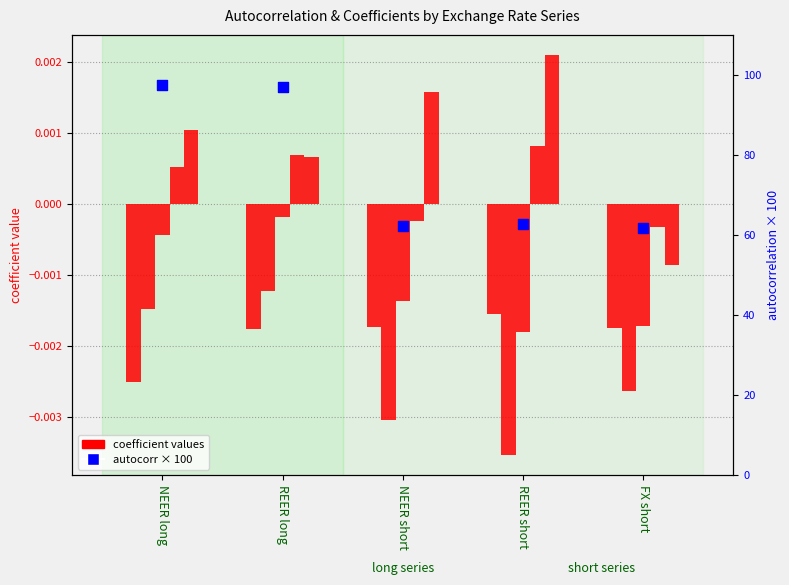

Which series has the largest Y range (max minus min)?

autocorr (scaled 0-100)